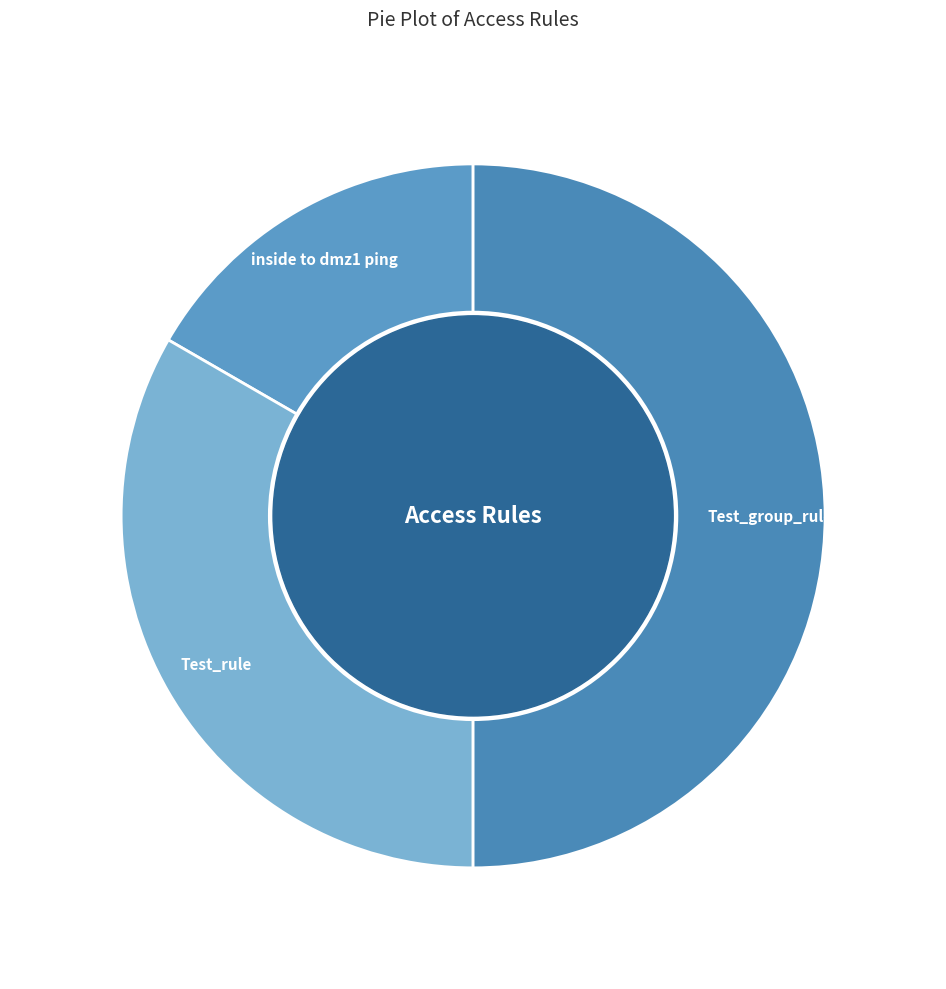

Count the number of slices in the pie.

3